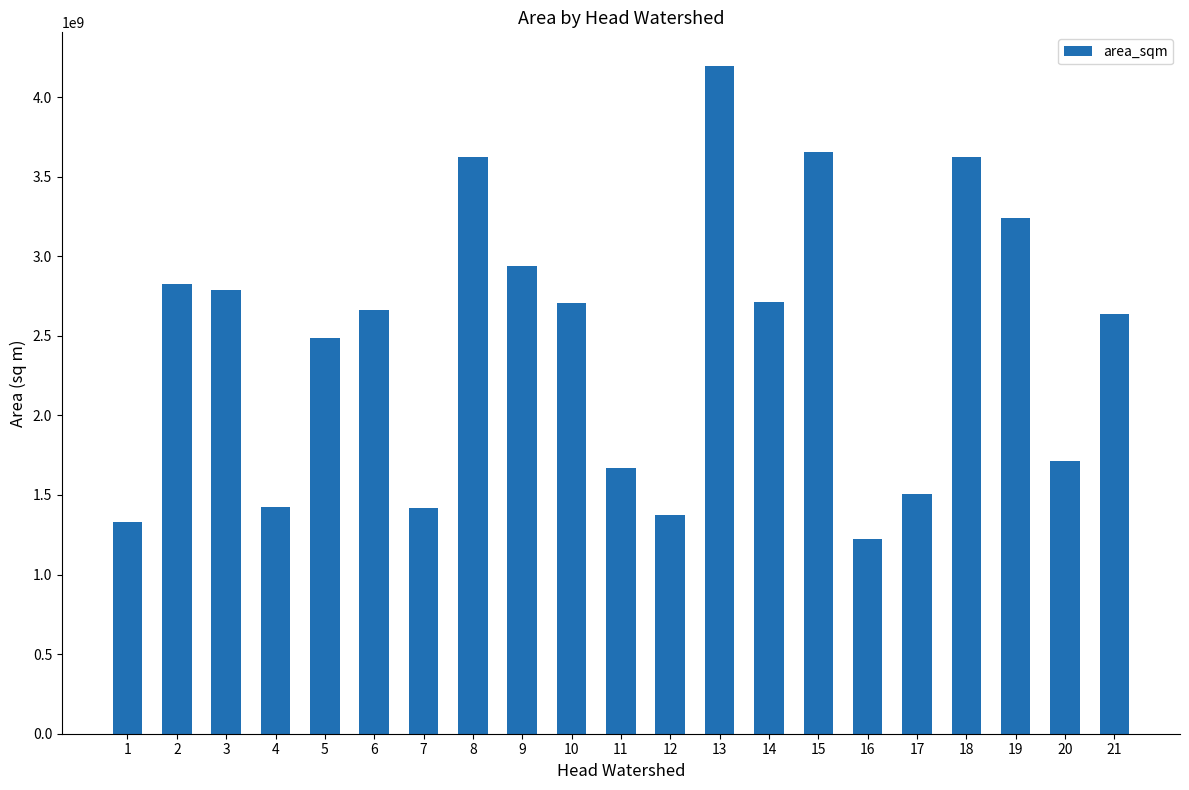

What is the change in value from 5 to 20?

-774052249